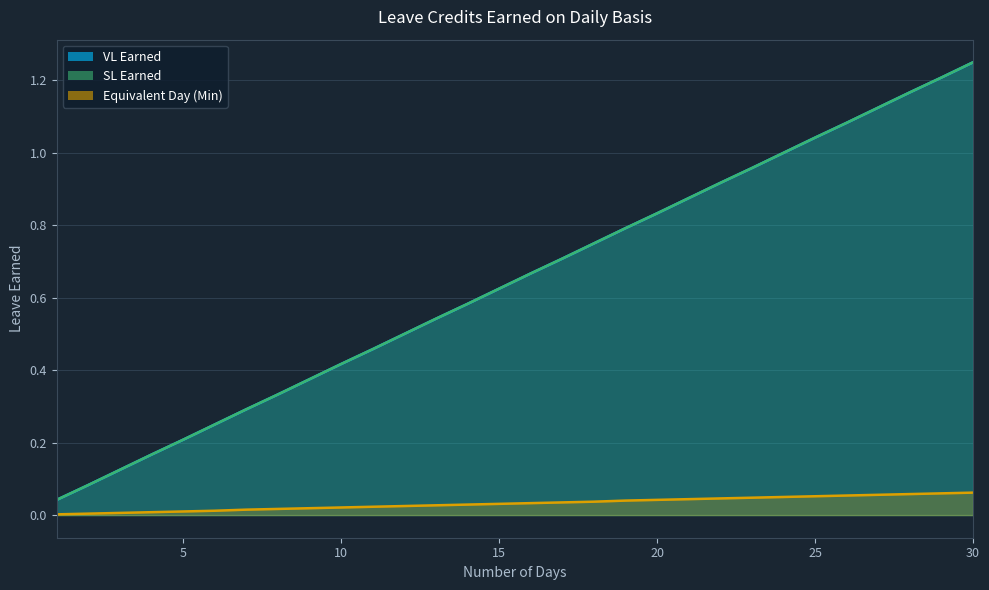

What is the difference between the highest and lowest values at 27?

1.1